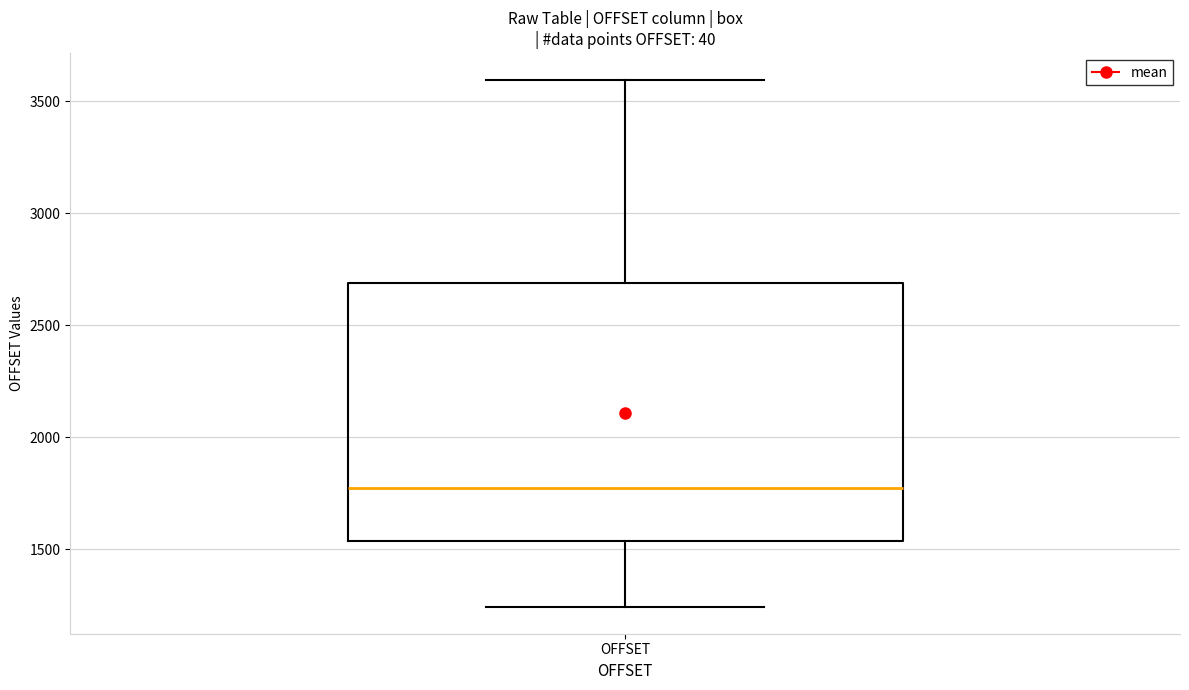

Transcribe this box plot: give where the median line is, the range the box spans, and where the two whiskers end, as read against the y-axis. The values are not printed on the chart, so give them approximately, as read against the axis.

median 1750, box 1550 to 2700, whiskers 1250 to 3600